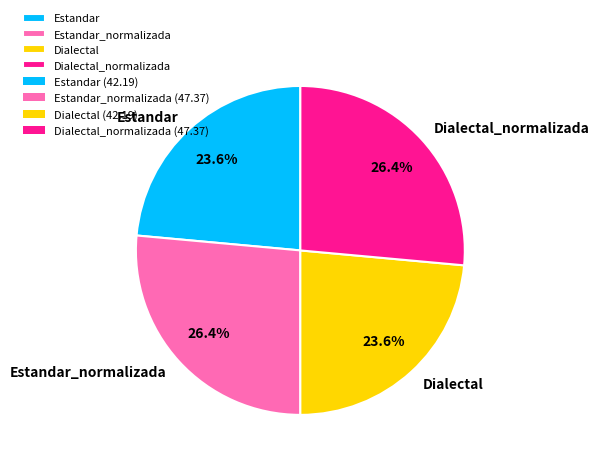

Is it true that Estandar_normalizada is 26% of the pie?

True